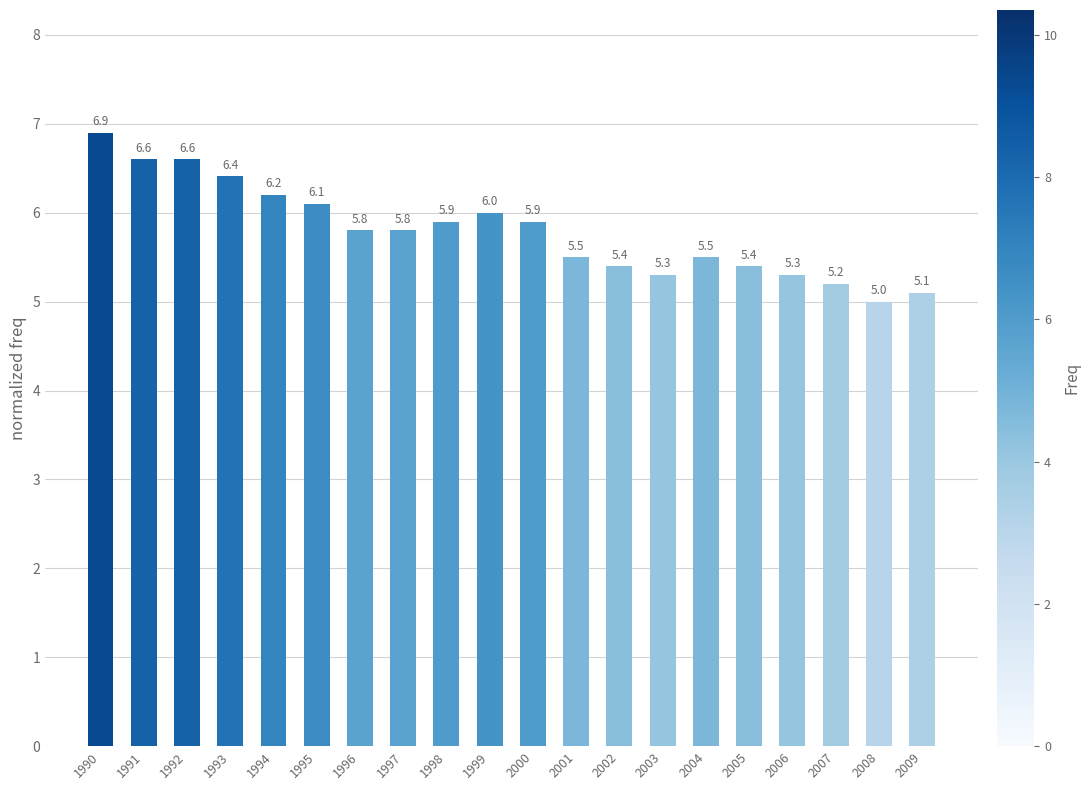

How many data points are above 5?

19